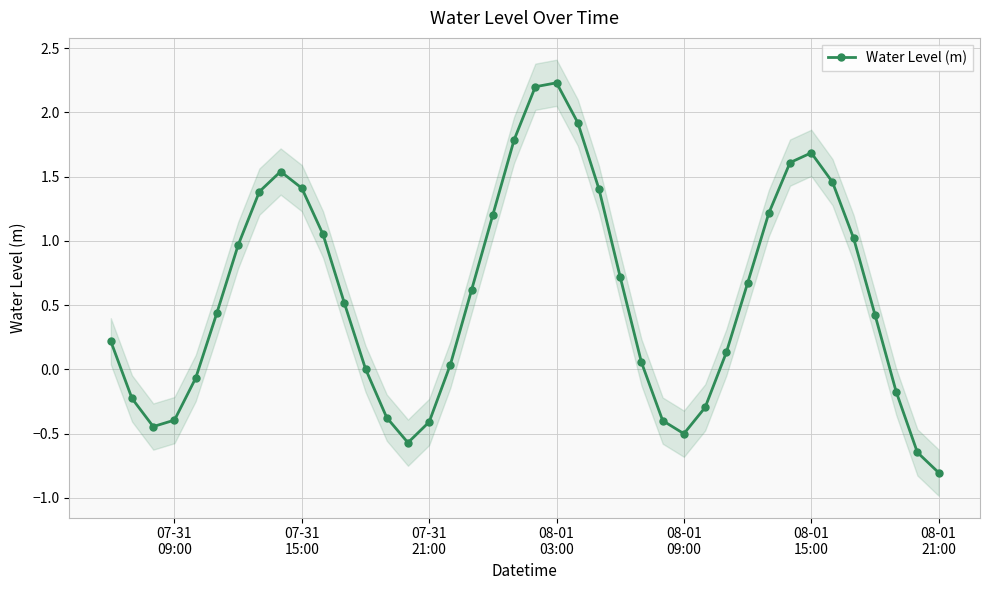

How many interior local peaks (higher than both neighbors) does the data have?

3